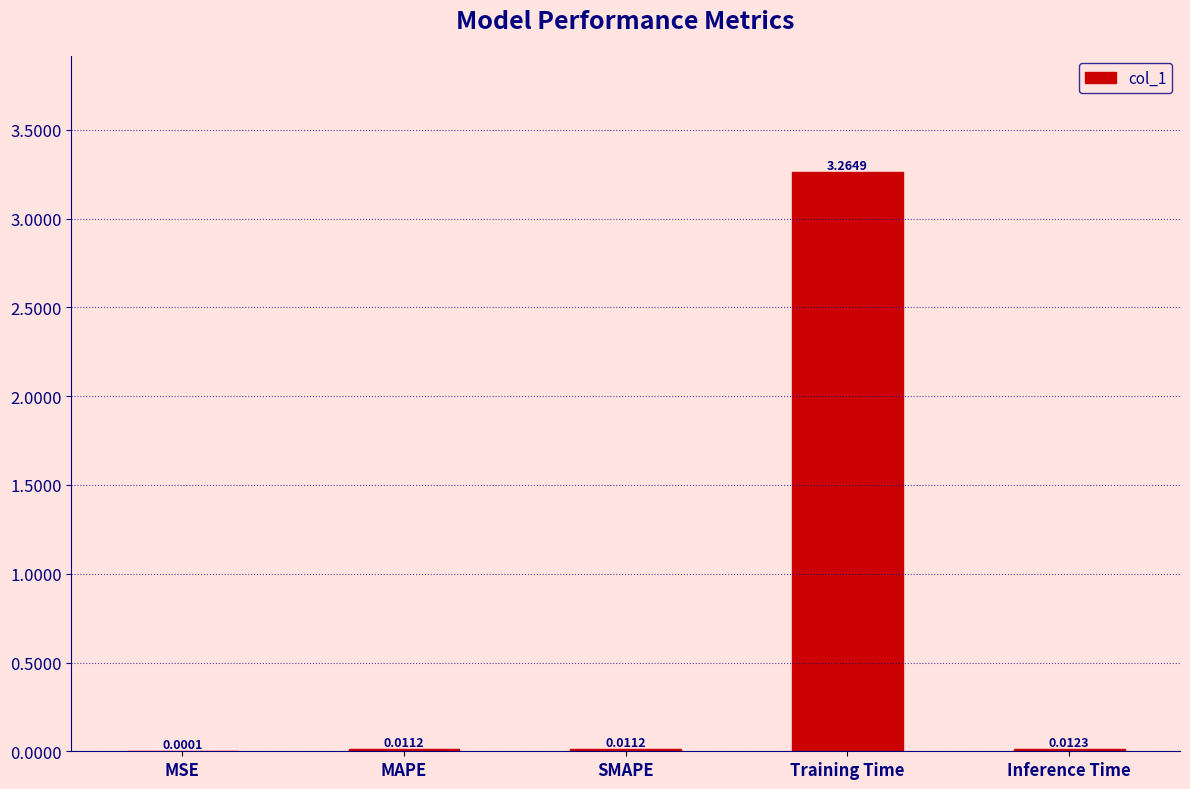

The value at Training Time is 1.4. True or false?

False